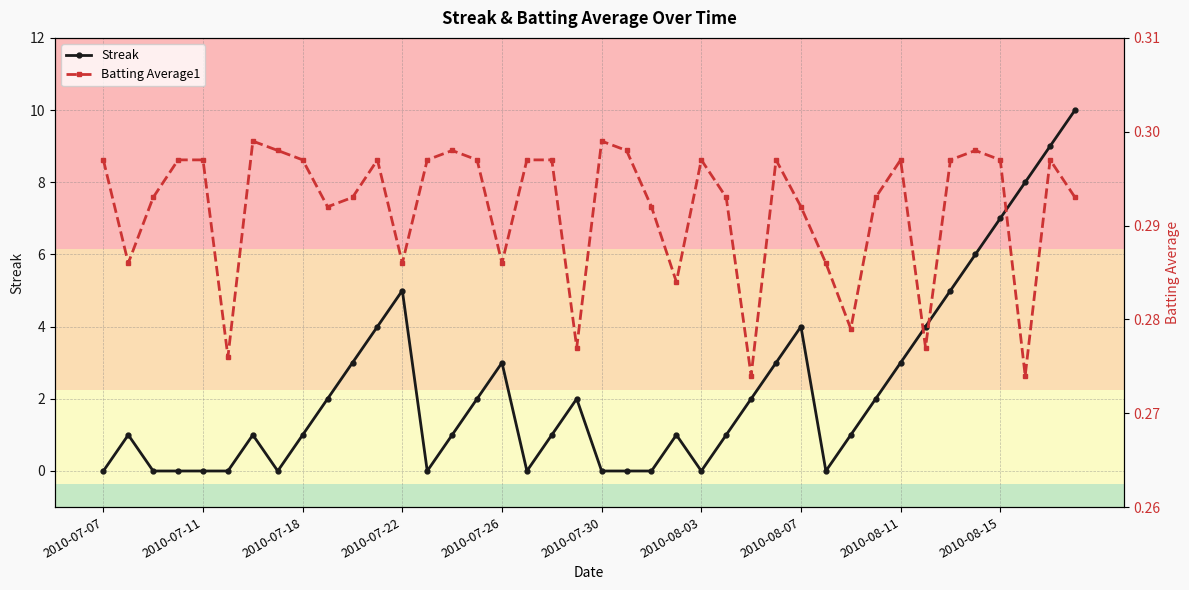

Does the chart have visible grid lines?

Yes